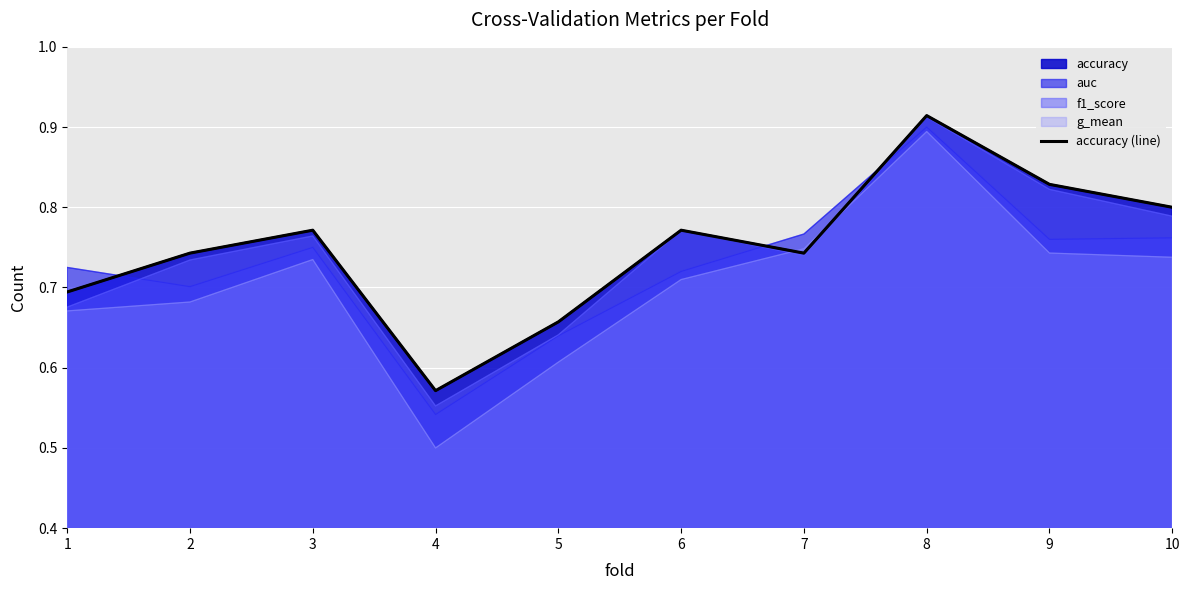

Which has a higher value, 9 or 10?

9